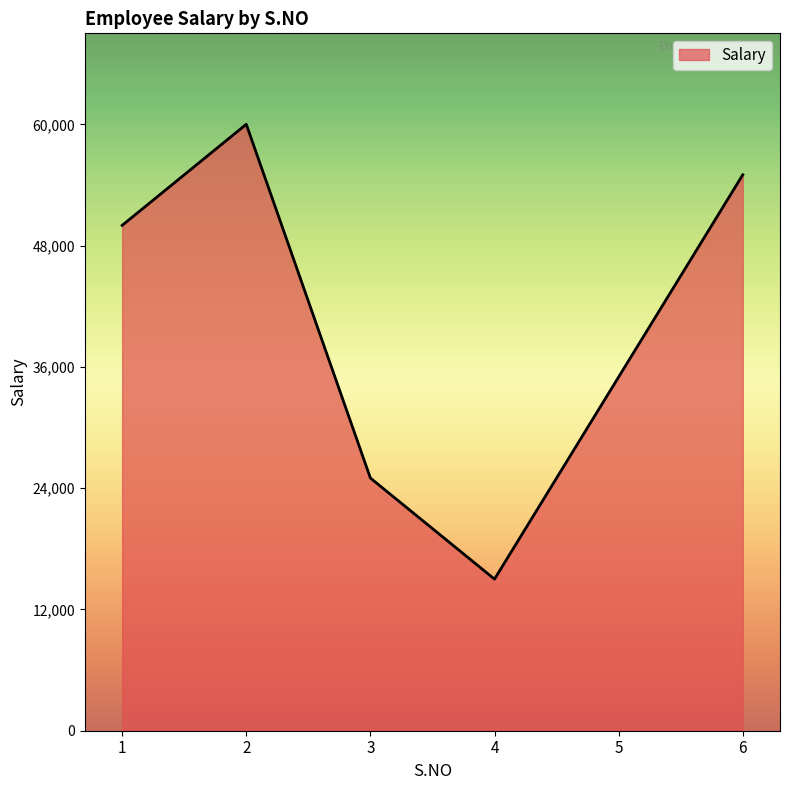

What is the sum of the values at 1 and 5?

85000